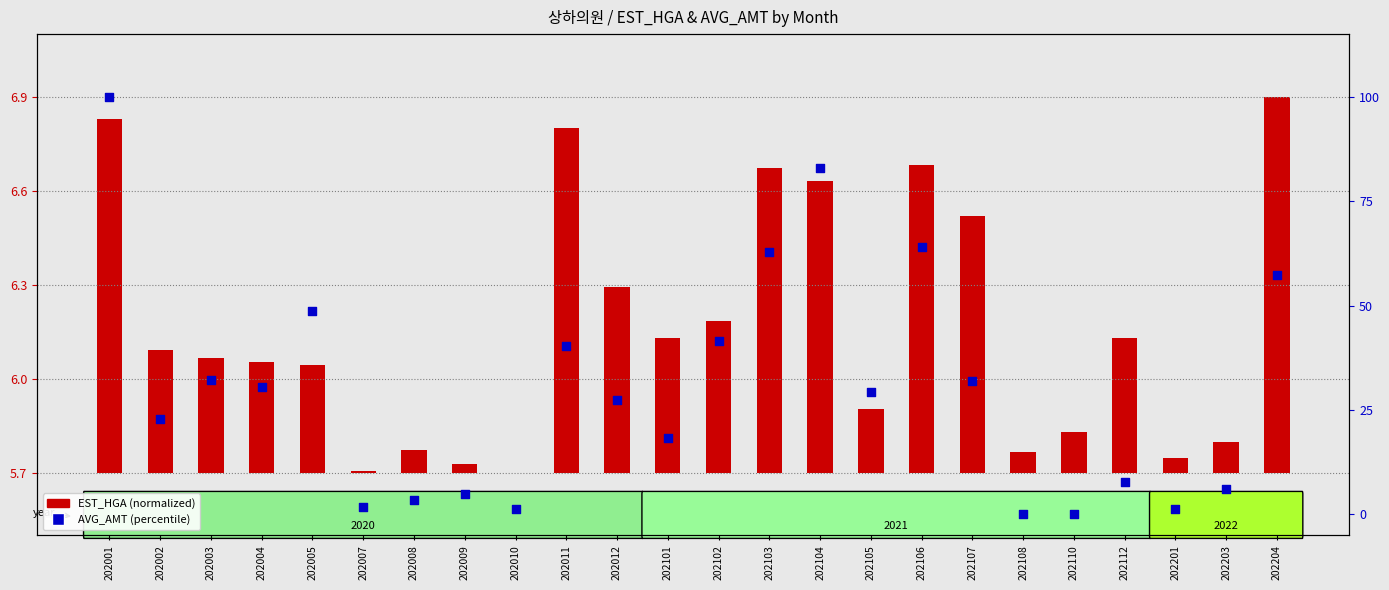

Which series reaches the maximum Y coordinate?

AVG_AMT (percentile)